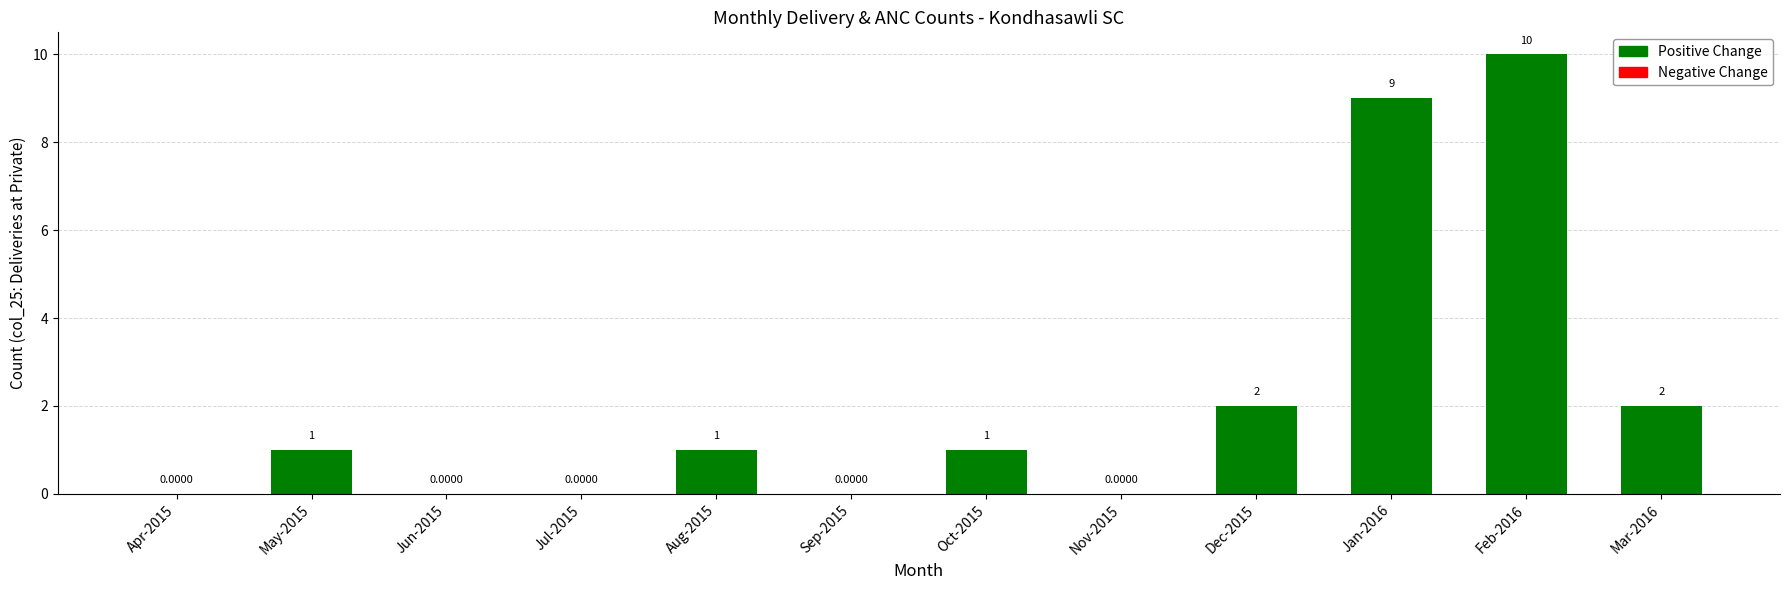

Which has a higher value, Dec-2015 or Feb-2016?

Feb-2016